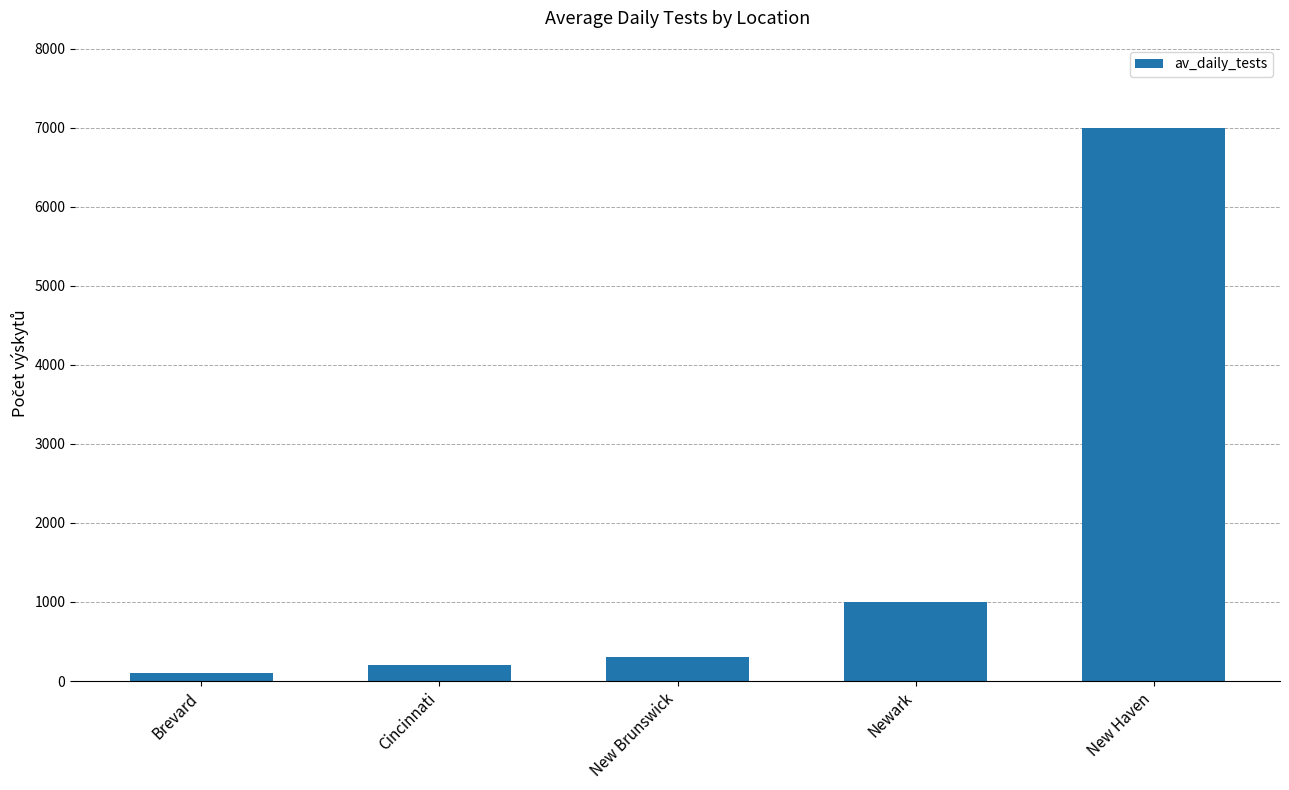

What position from the left is Cincinnati?

2